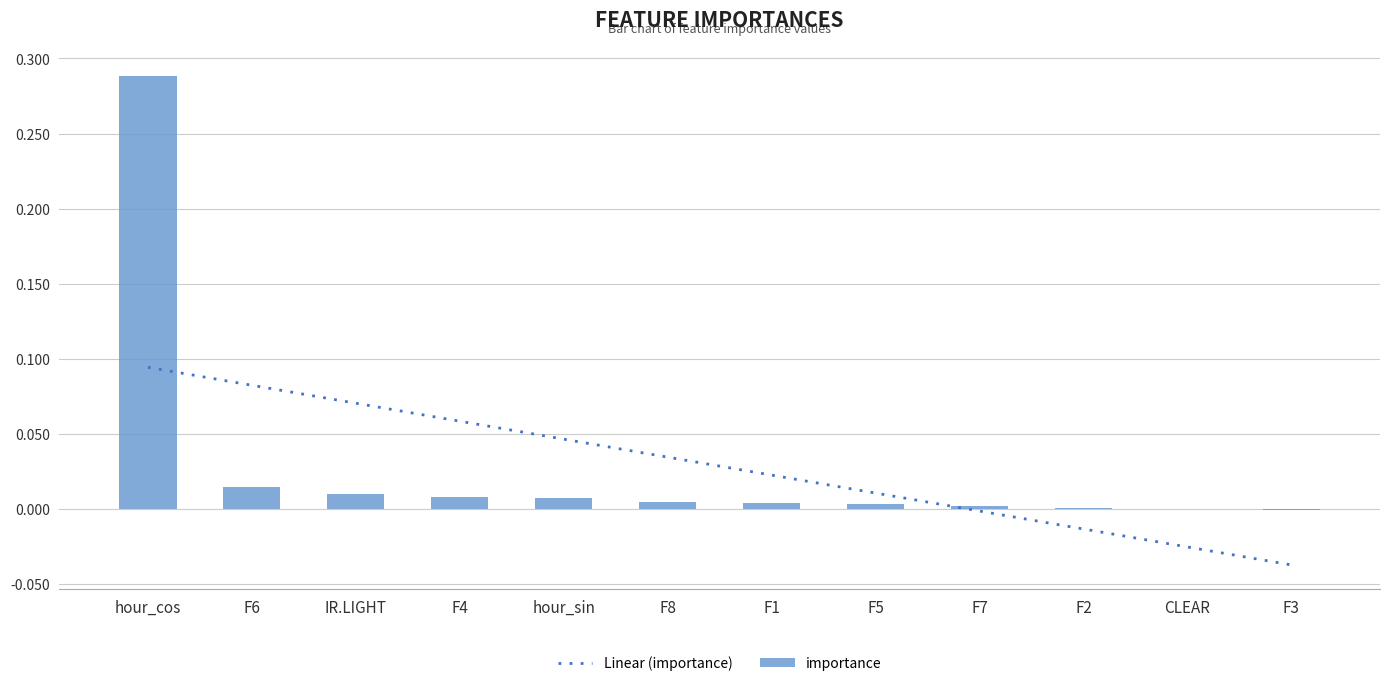

What is the difference between the maximum and minimum values?

0.3